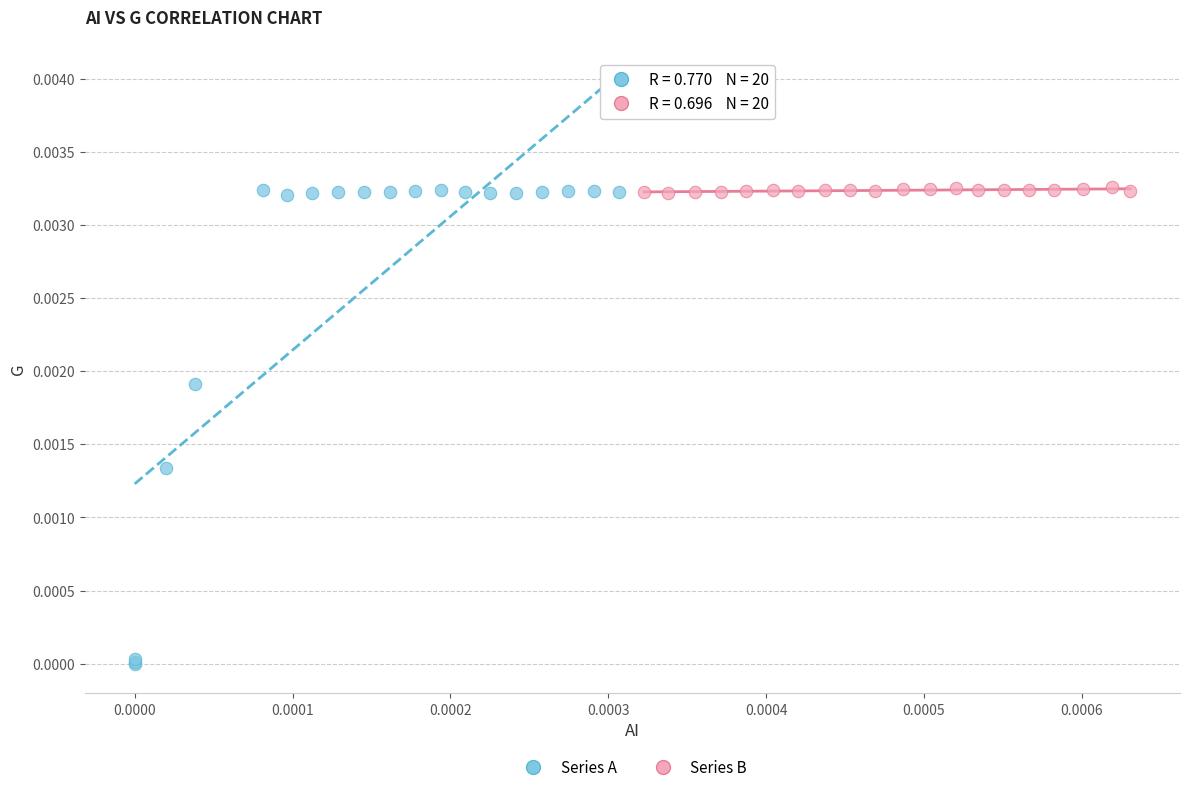

Which series reaches the minimum Y coordinate?

Series A